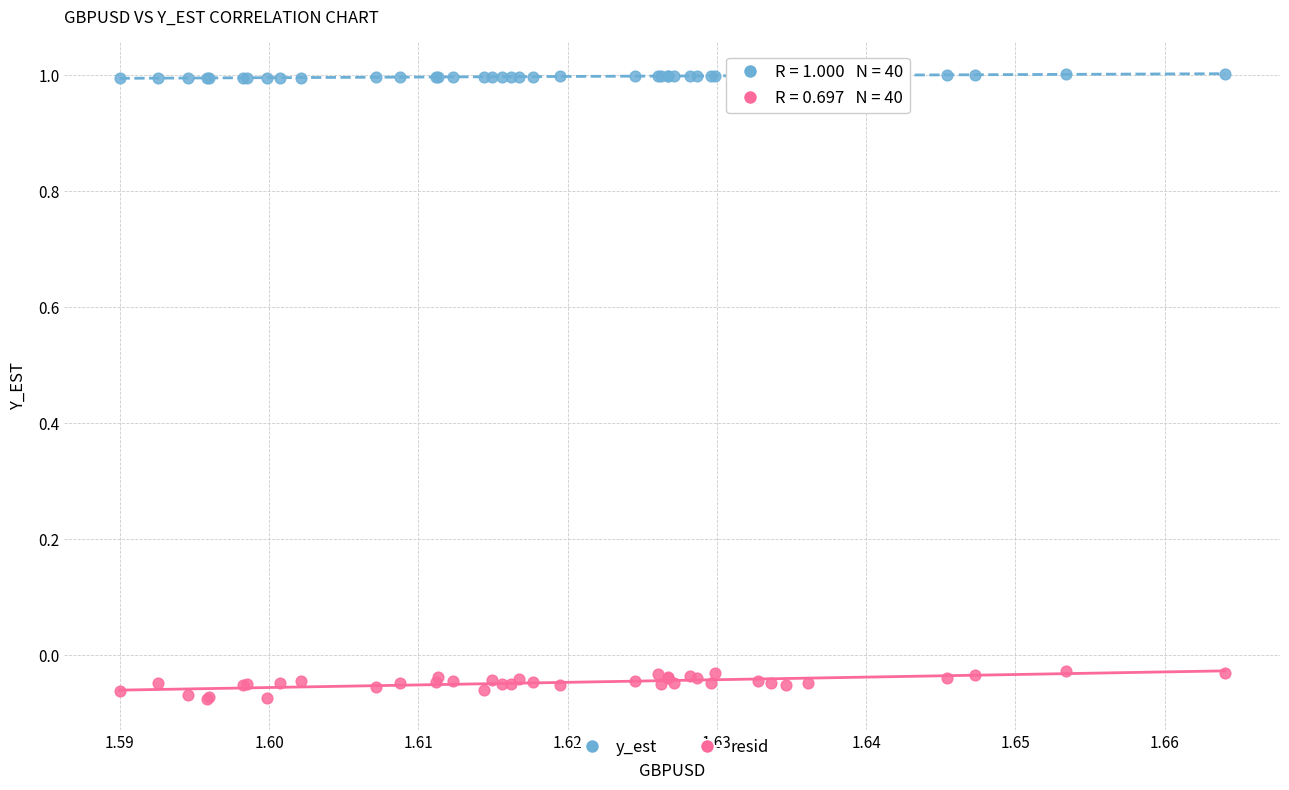

Which series reaches the maximum Y coordinate?

y_est